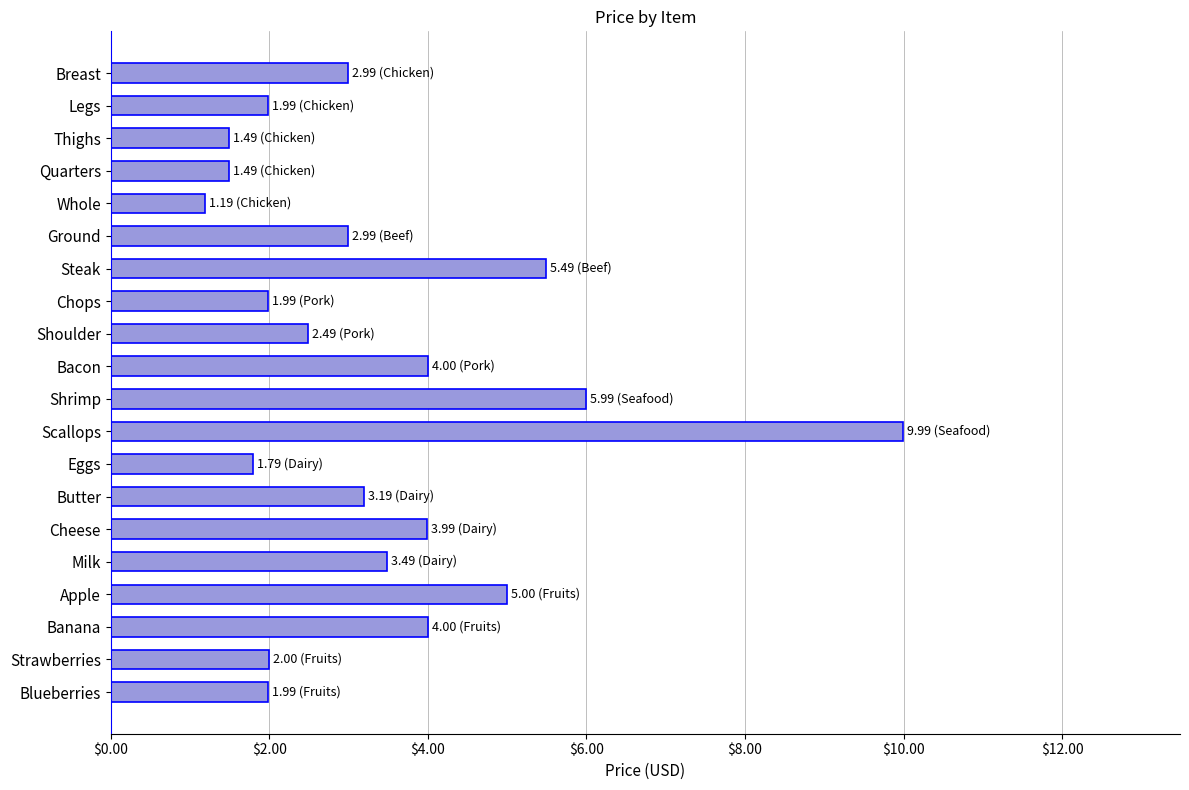

Does the chart contain any negative values?

No